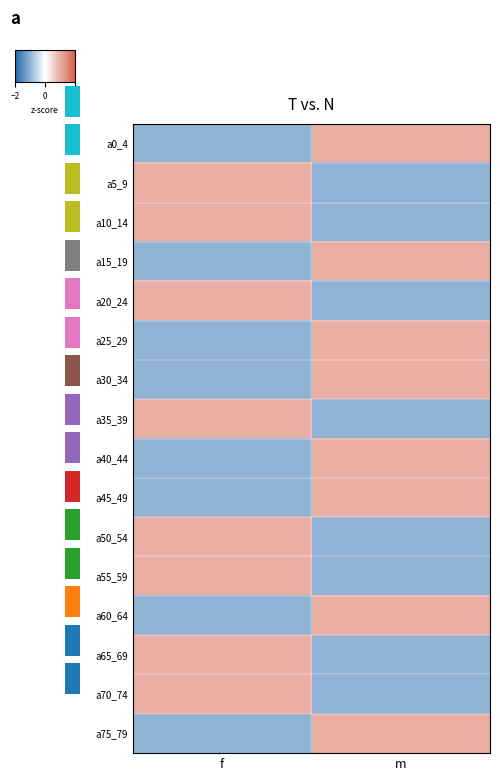

Is it true that a75_79 equals -1 at f?

True